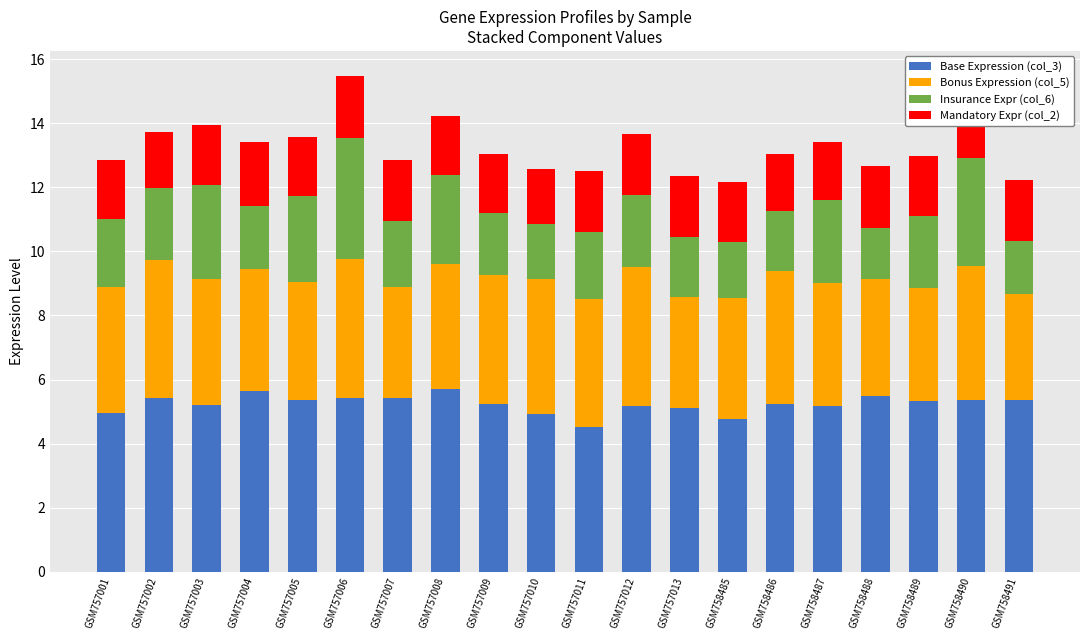

Is it true that Base Expression (col_3) equals 1.9 at GSM757009?

False